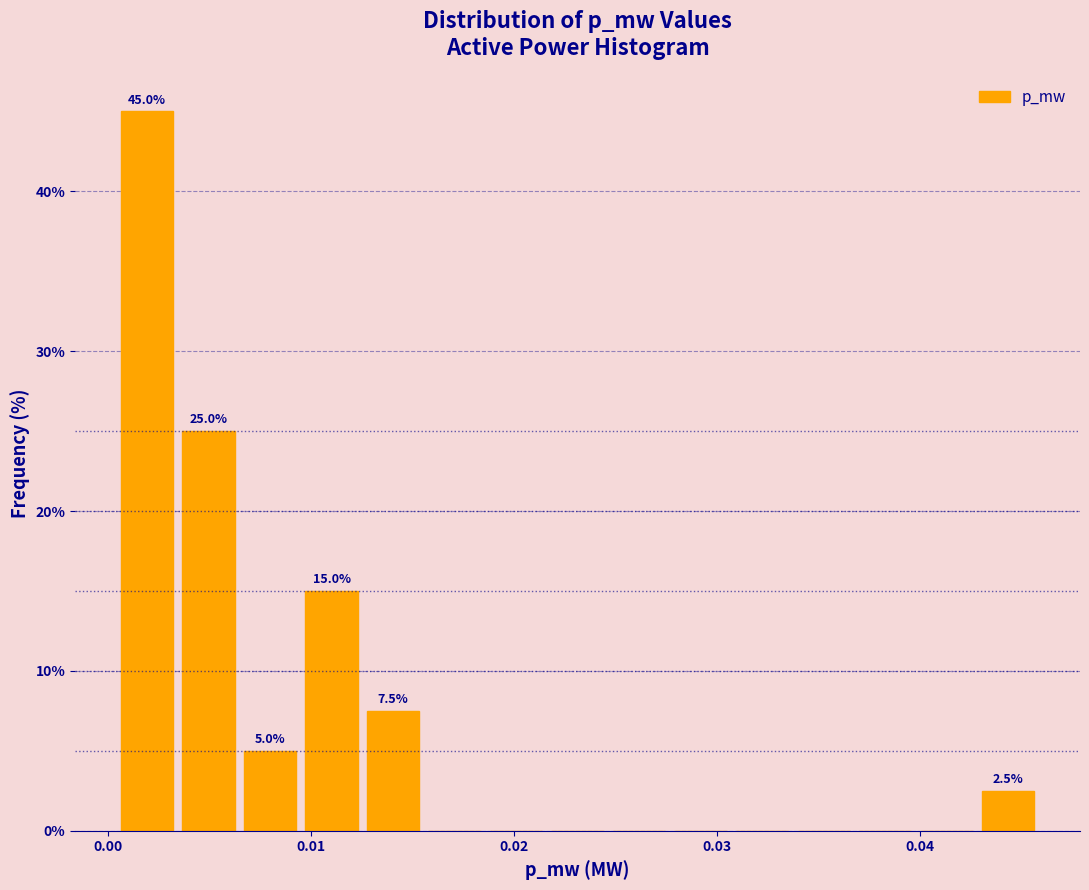

Read against the x-axis, roughly where is the centre of the tallest bar?

0.002